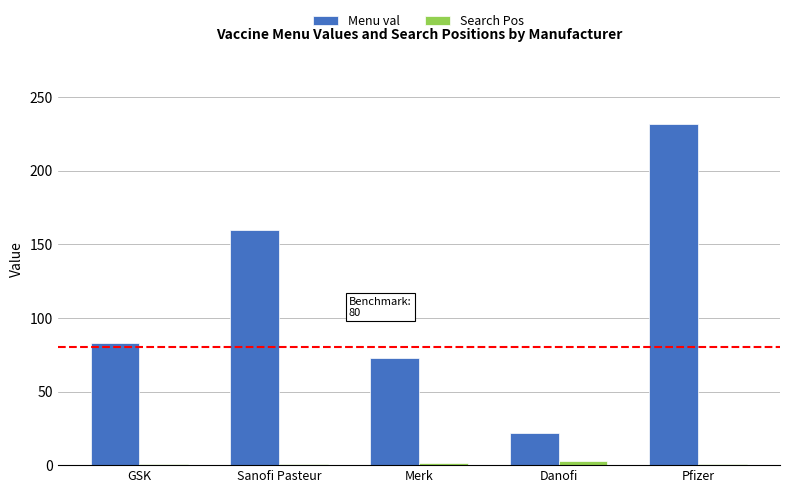

Which series has the largest total across all categories?

Menu val